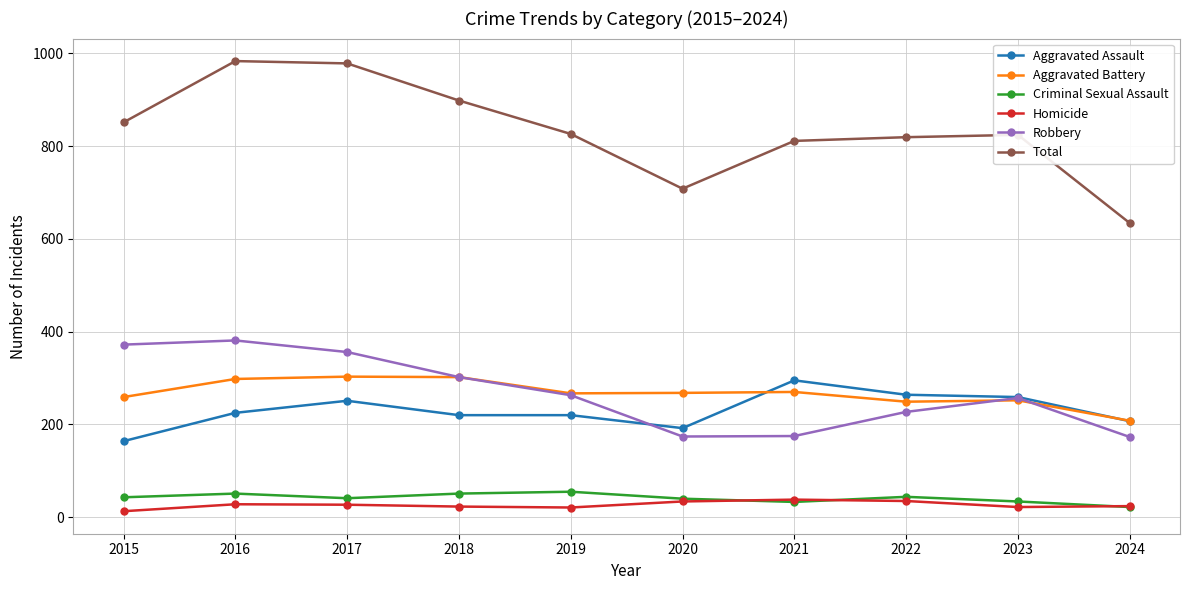

At which label does Robbery first exceed 263?

2015